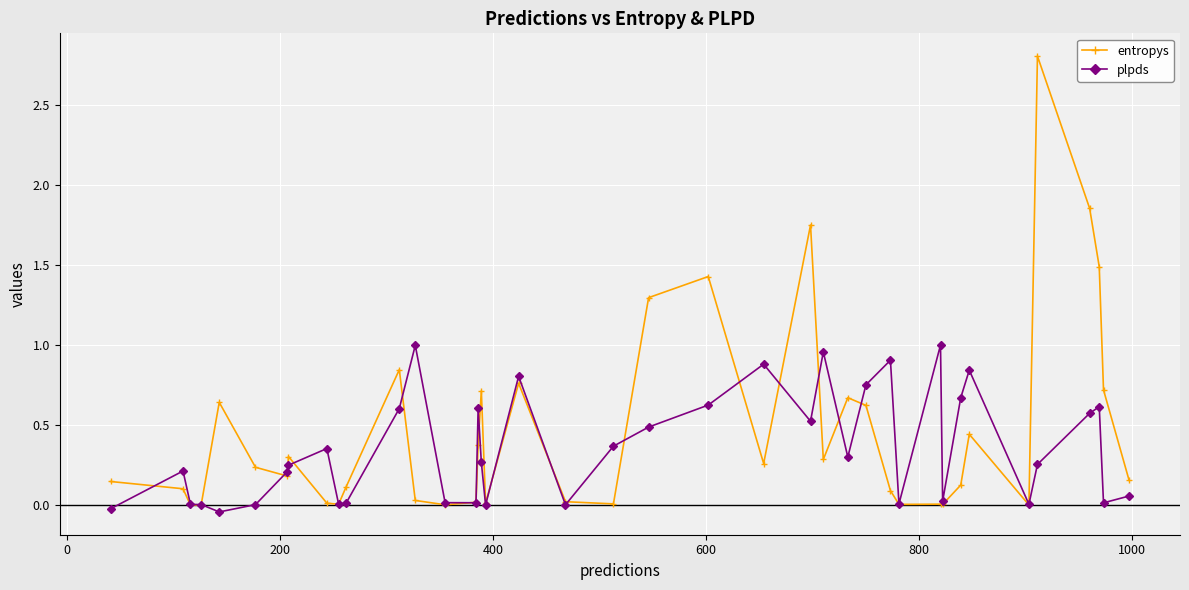

What is the maximum value for entropys?

2.8